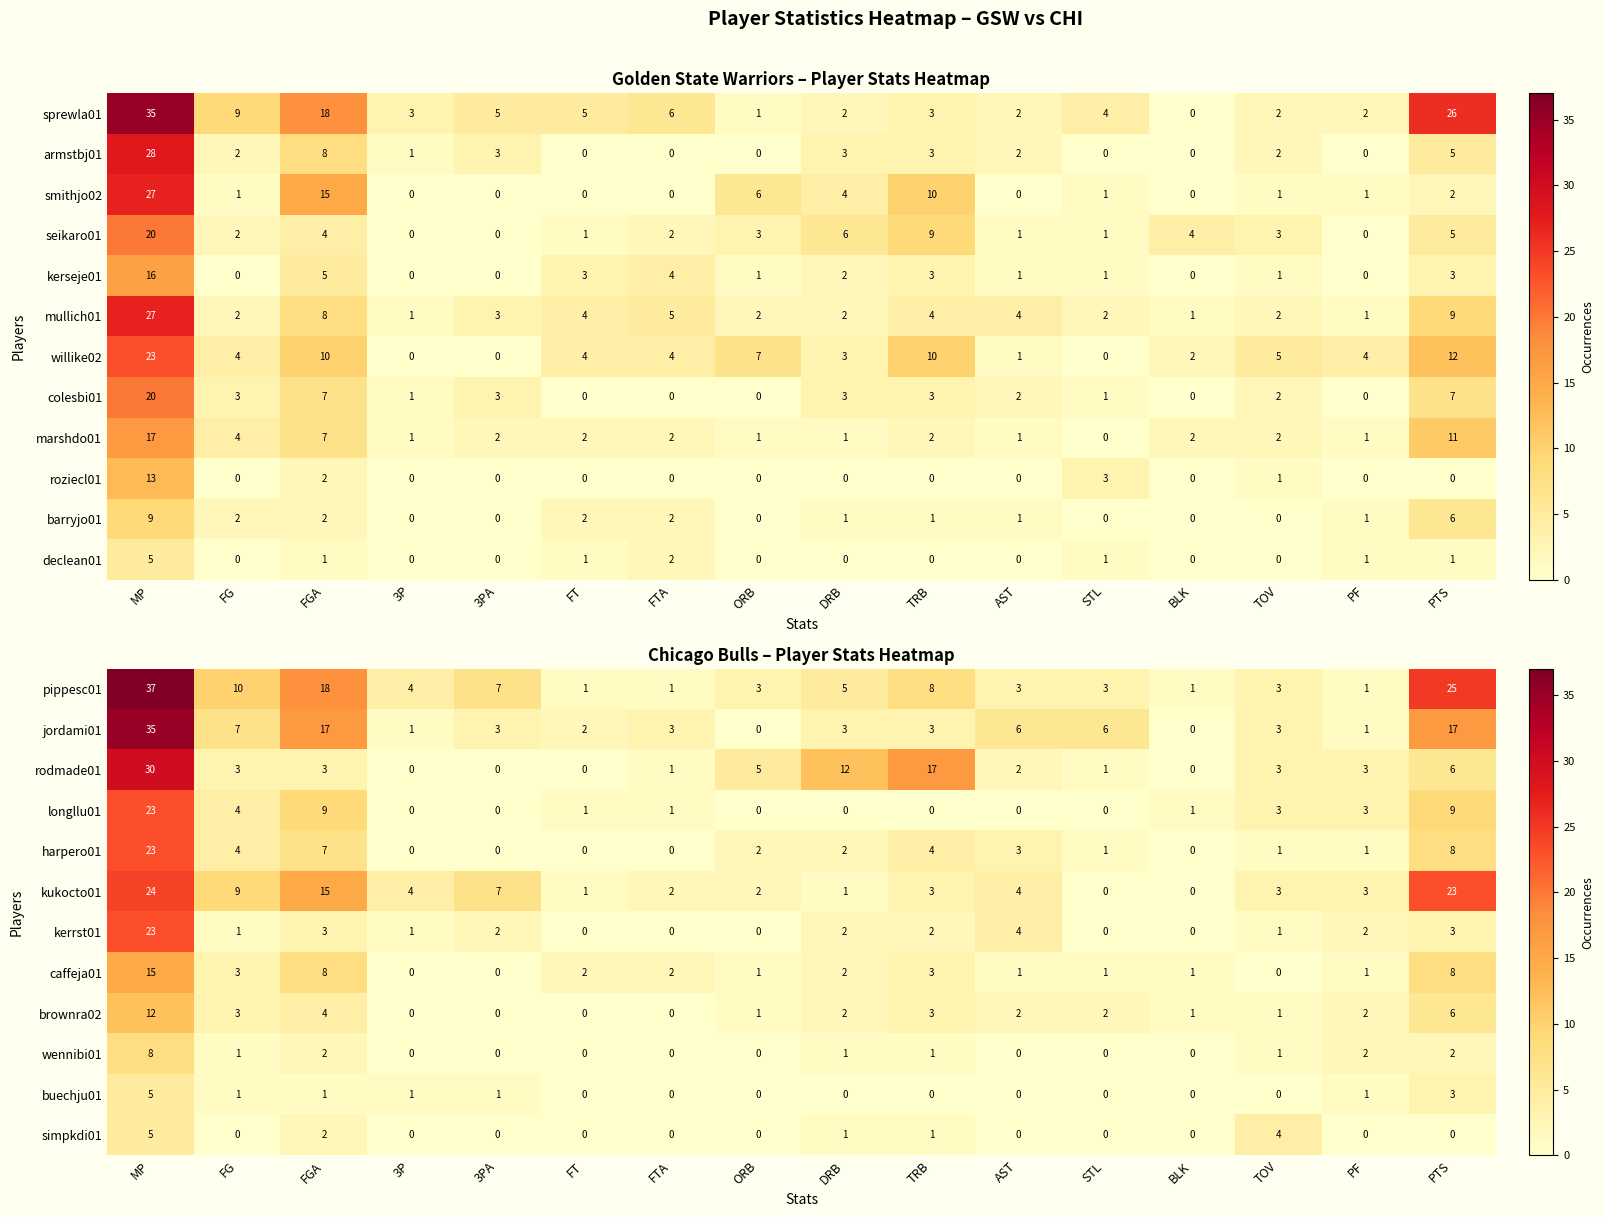

What is the highest value of the kukocto01 series?

24